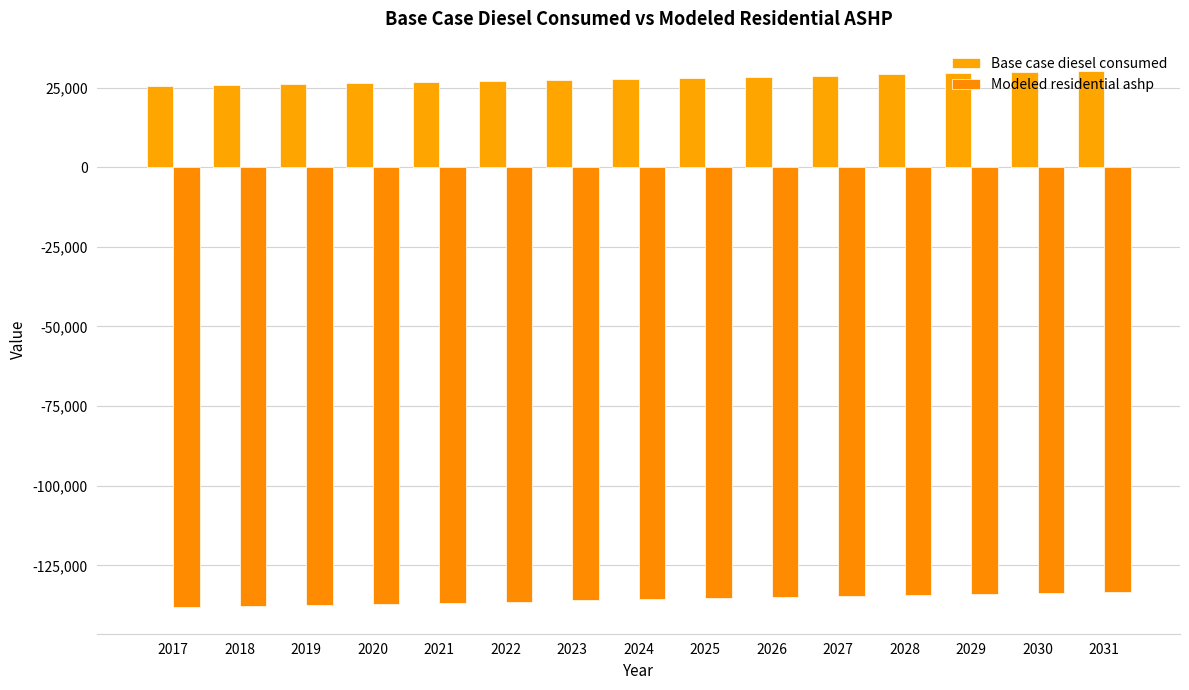

What are all the series names shown in the legend?

Base case diesel consumed, Modeled residential ashp